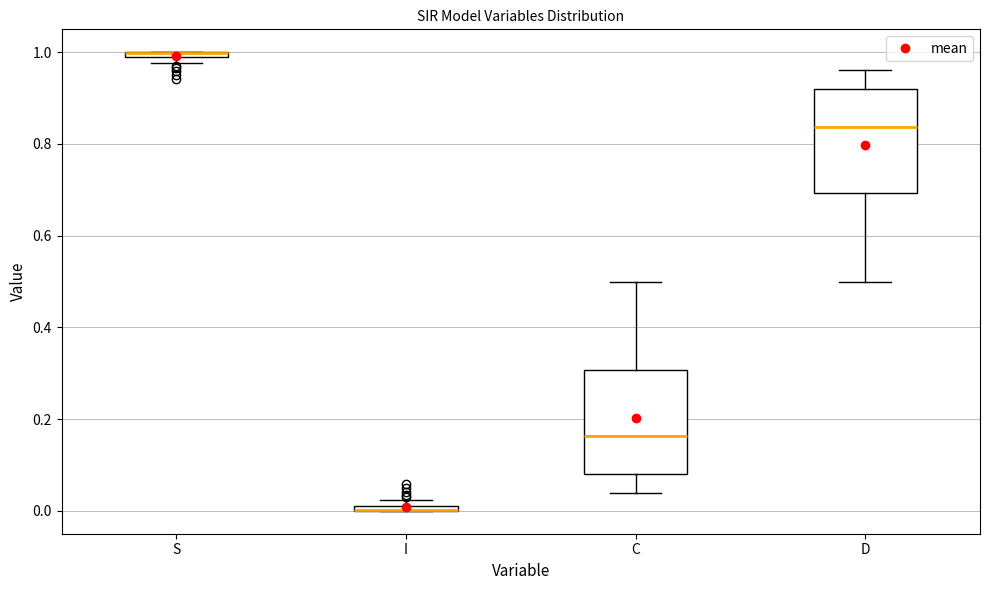

Where is the lower edge of the box for S on the y-axis? The values are not printed on the chart, so give them approximately, as read against the axis.

0.98